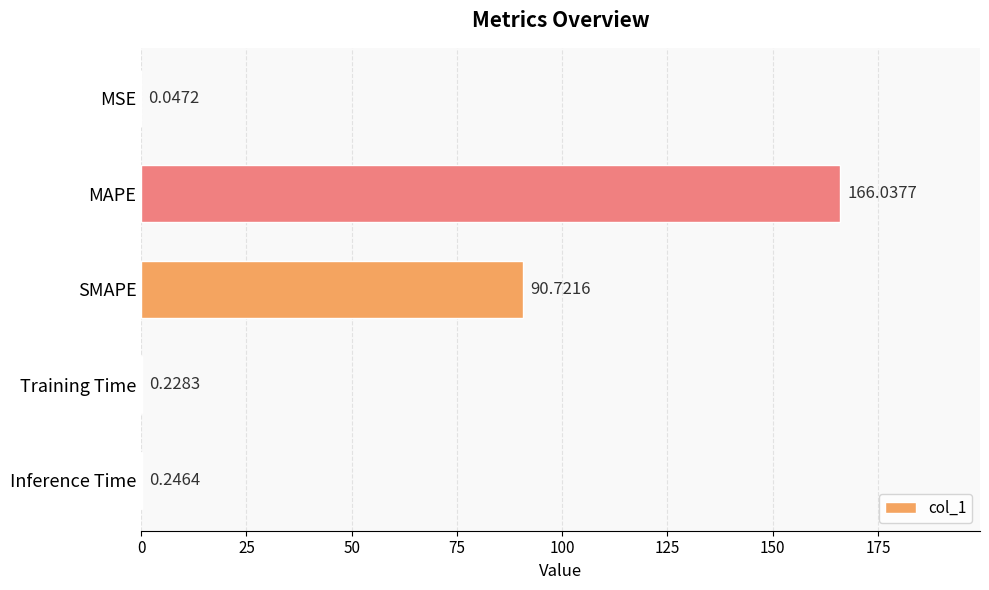

Between SMAPE and Inference Time, which is larger?

SMAPE